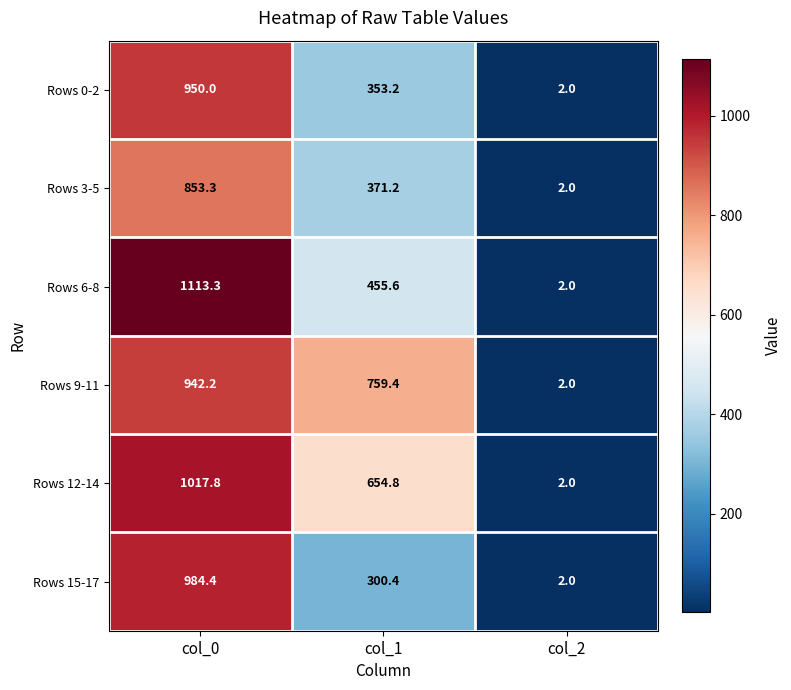

At how many categories does at least one series exceed 1095?

1